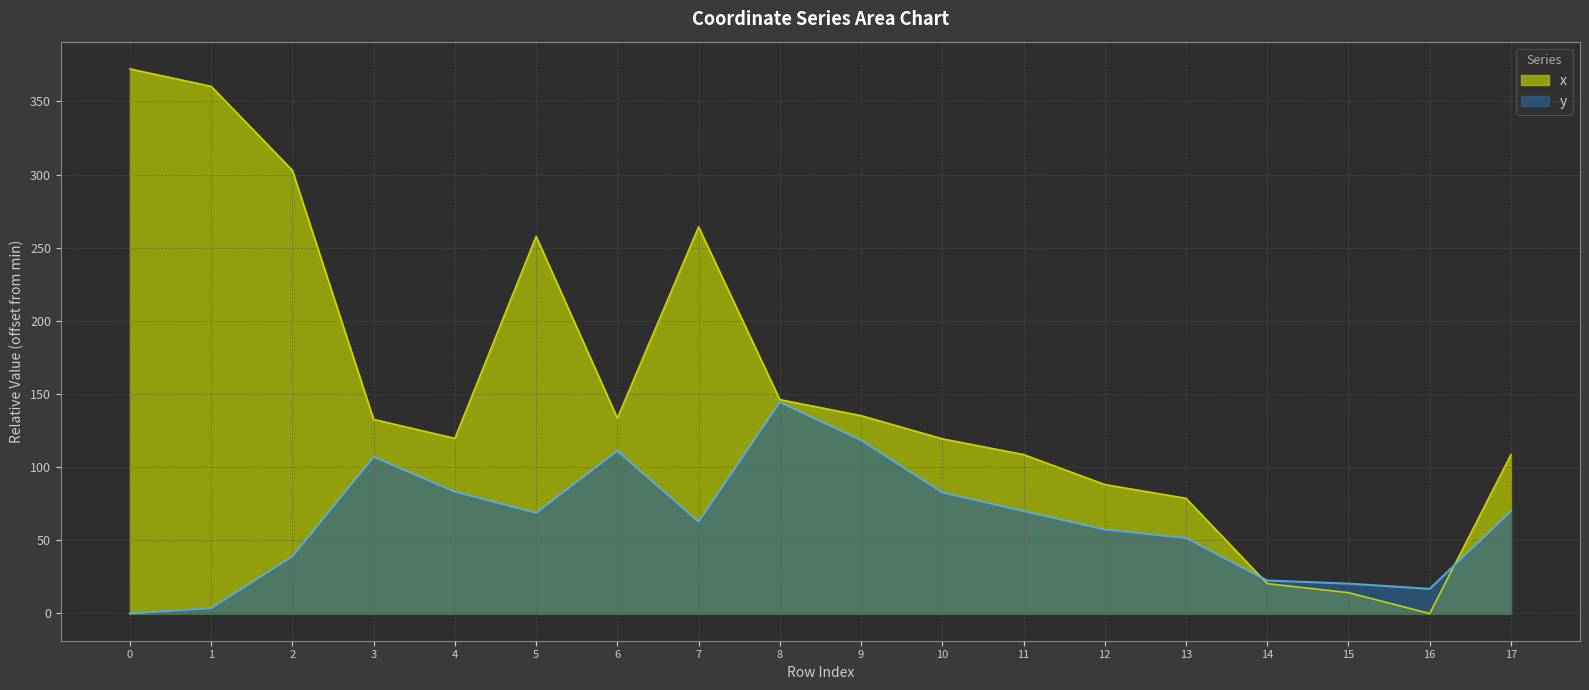

The value of x at 2 is 302.9. True or false?

True